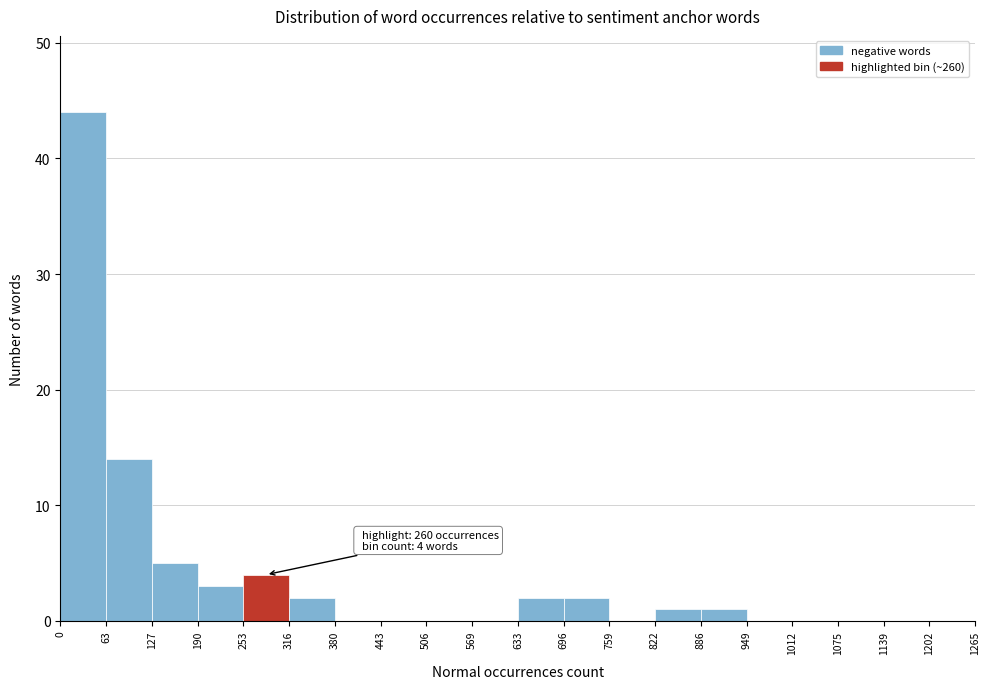

Which range on the x-axis has the tallest bar?

0 to 63